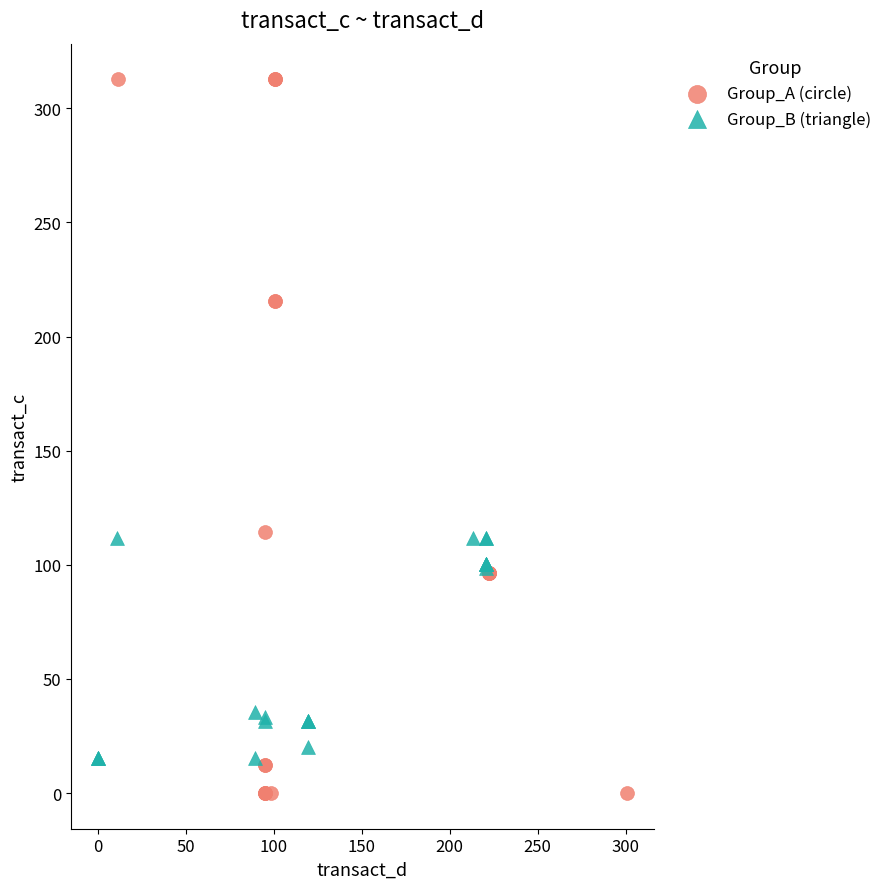

Which series contains the highest Y value?

Group_A (circle)